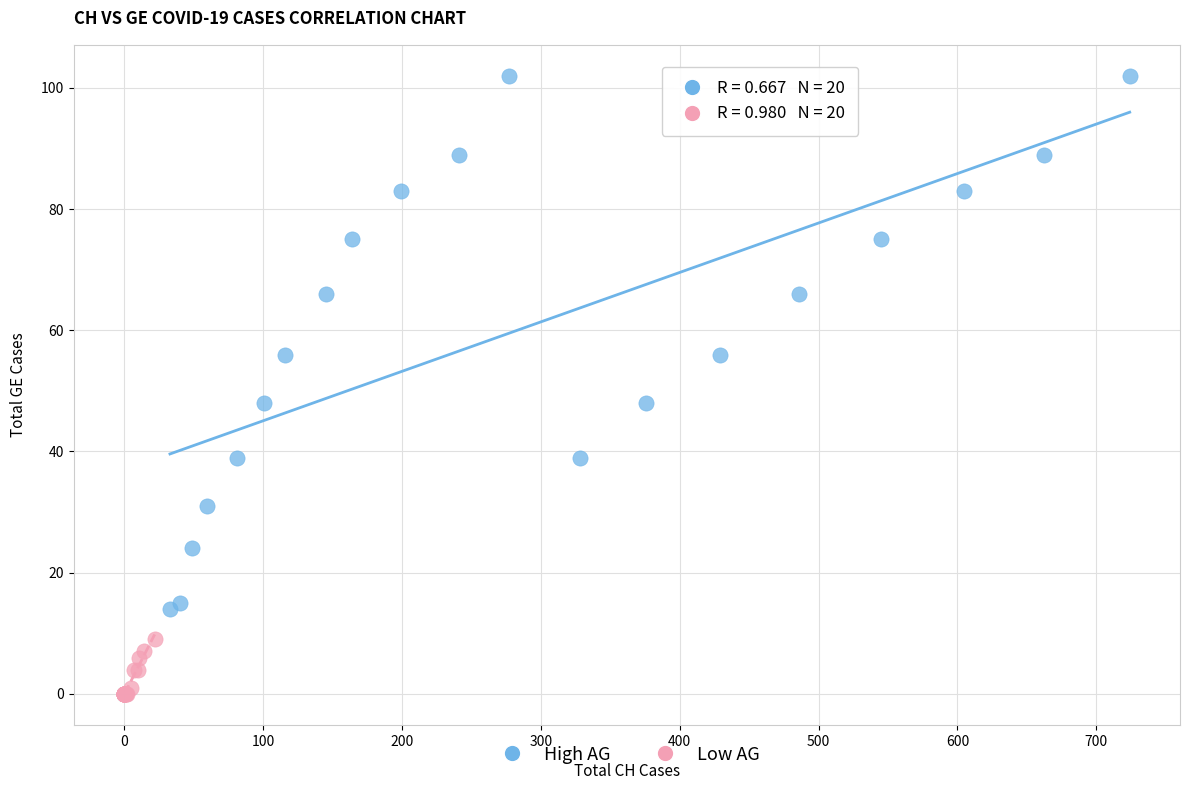

Which series has the widest spread of Y values?

High AG